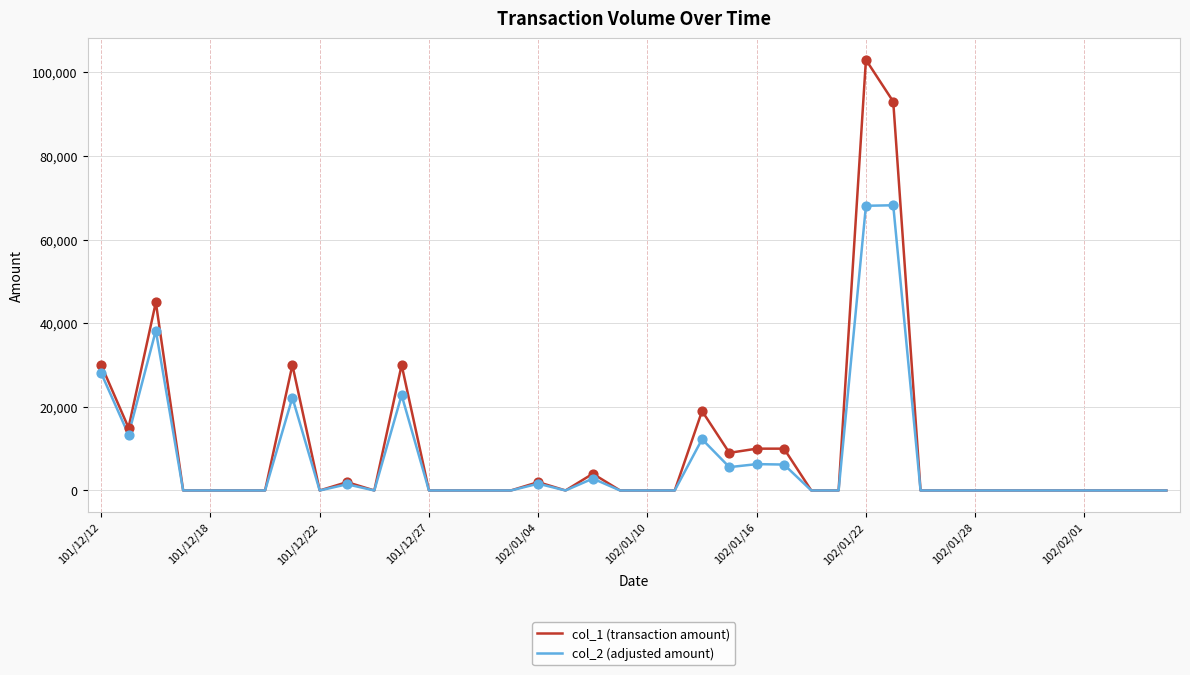

Which series has the largest range (max minus min)?

col_1 (transaction amount)